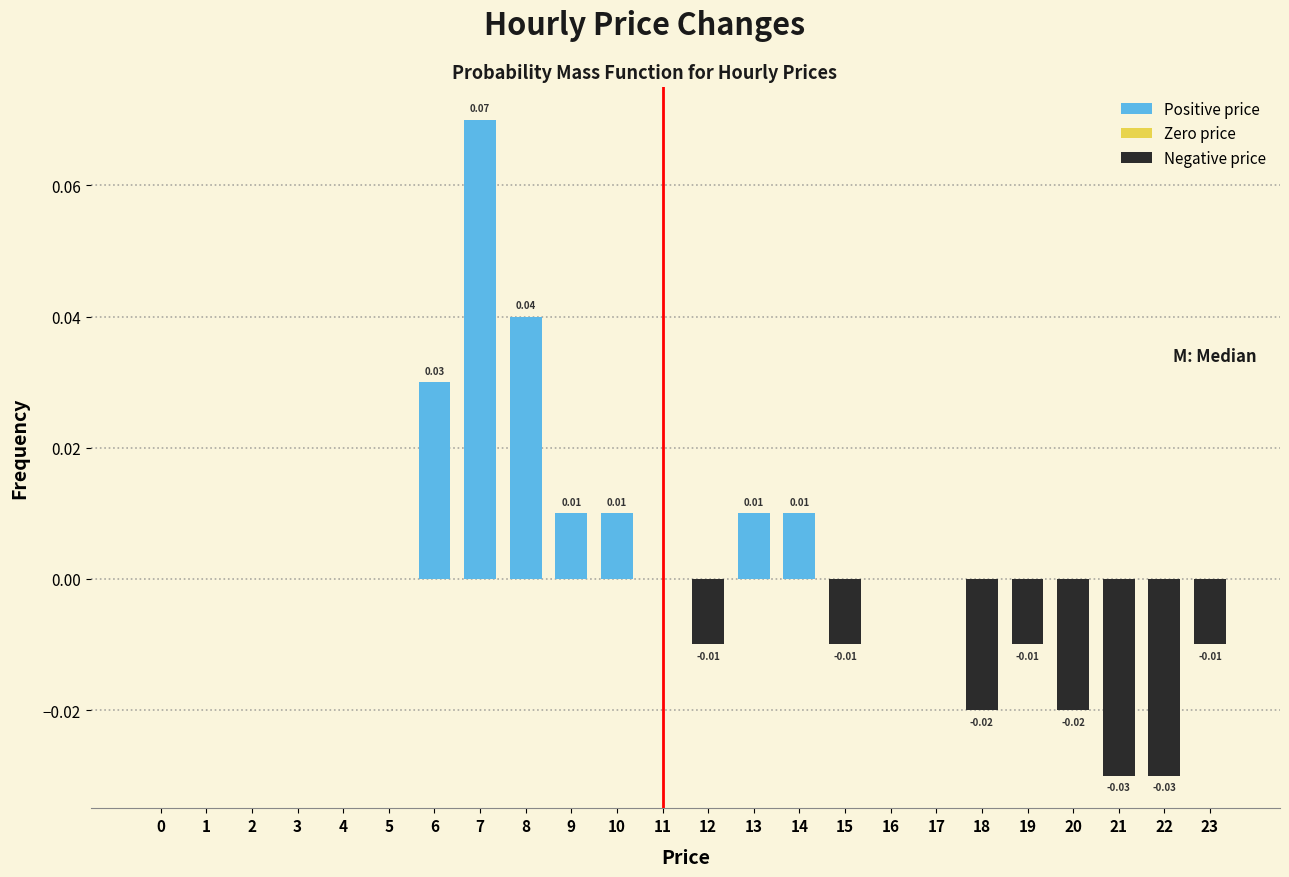

Between 13 and 21, which is larger?

13